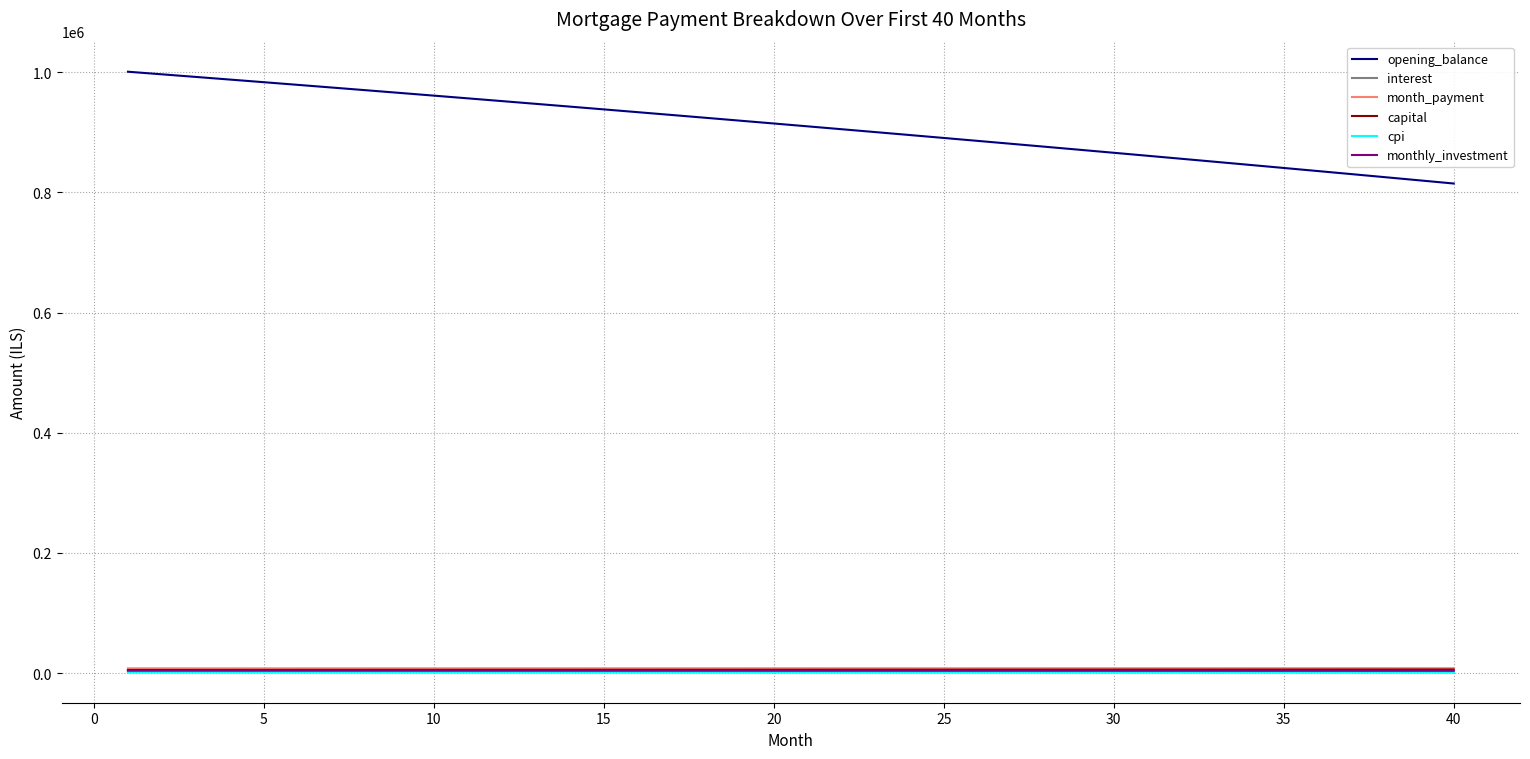

Which series has the largest total across all categories?

opening_balance